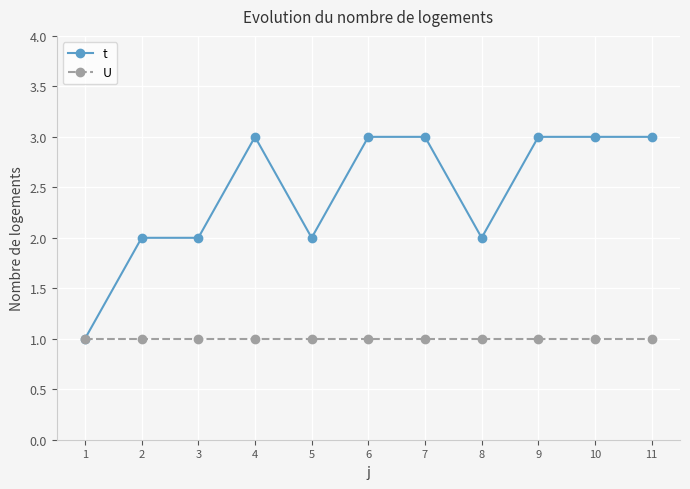

What is the total value across all series at 5?

3